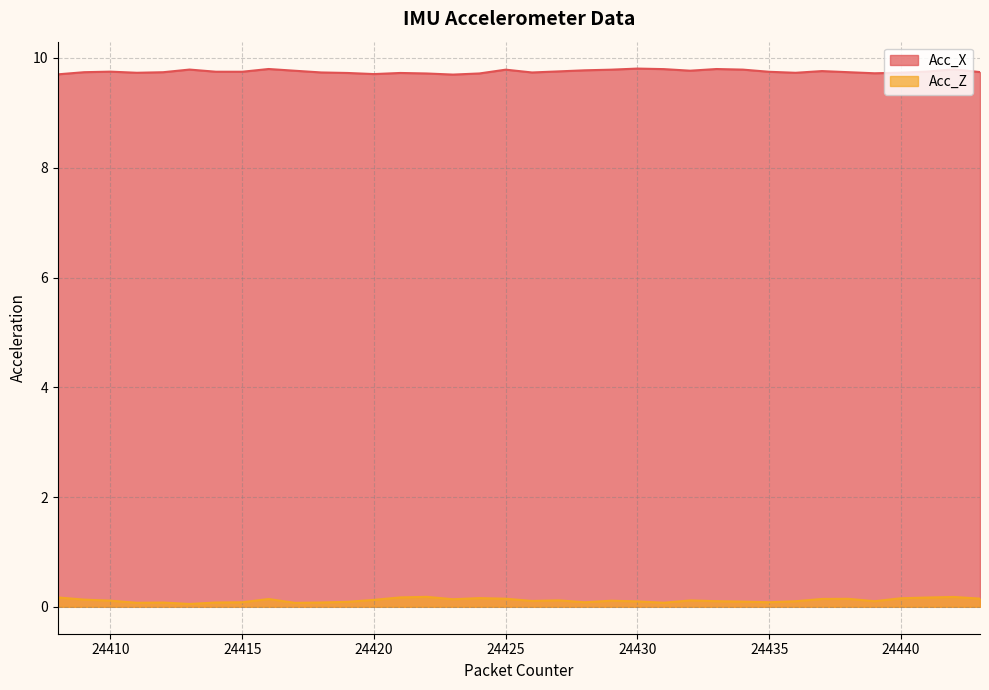

Read the Acc_X value at 24436.

9.7